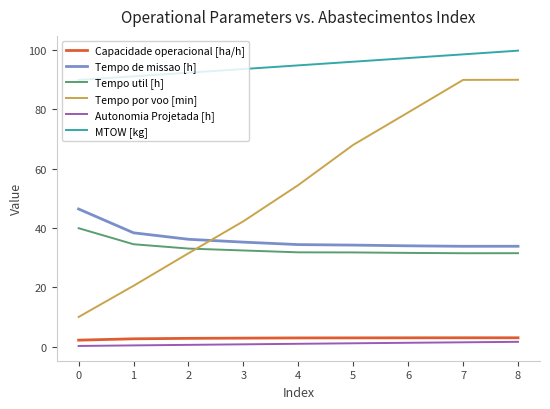

What is the sum of the Capacidade operacional [ha/h] values at 5 and 3?

5.8